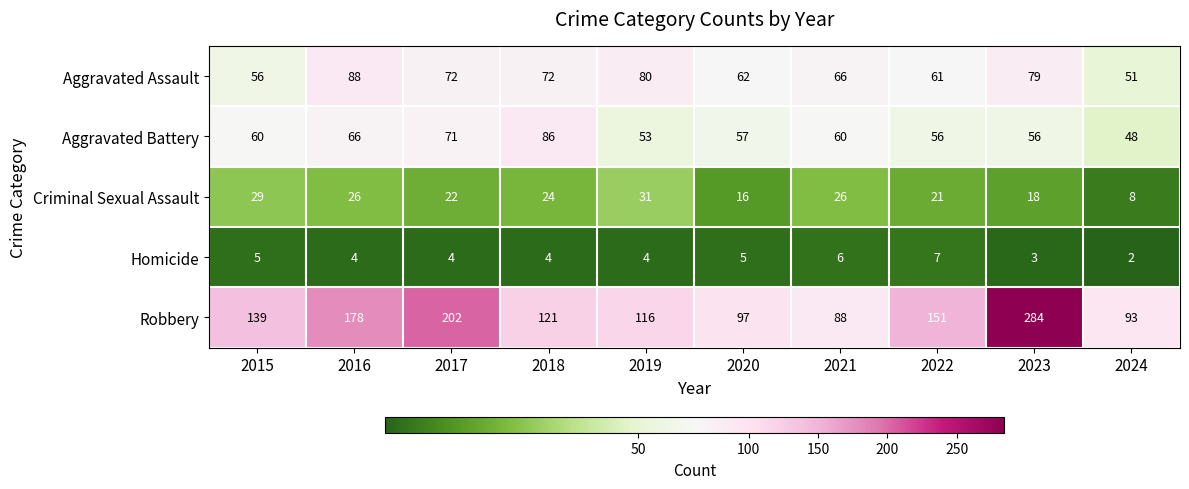

At which label does Homicide reach its peak?

2022